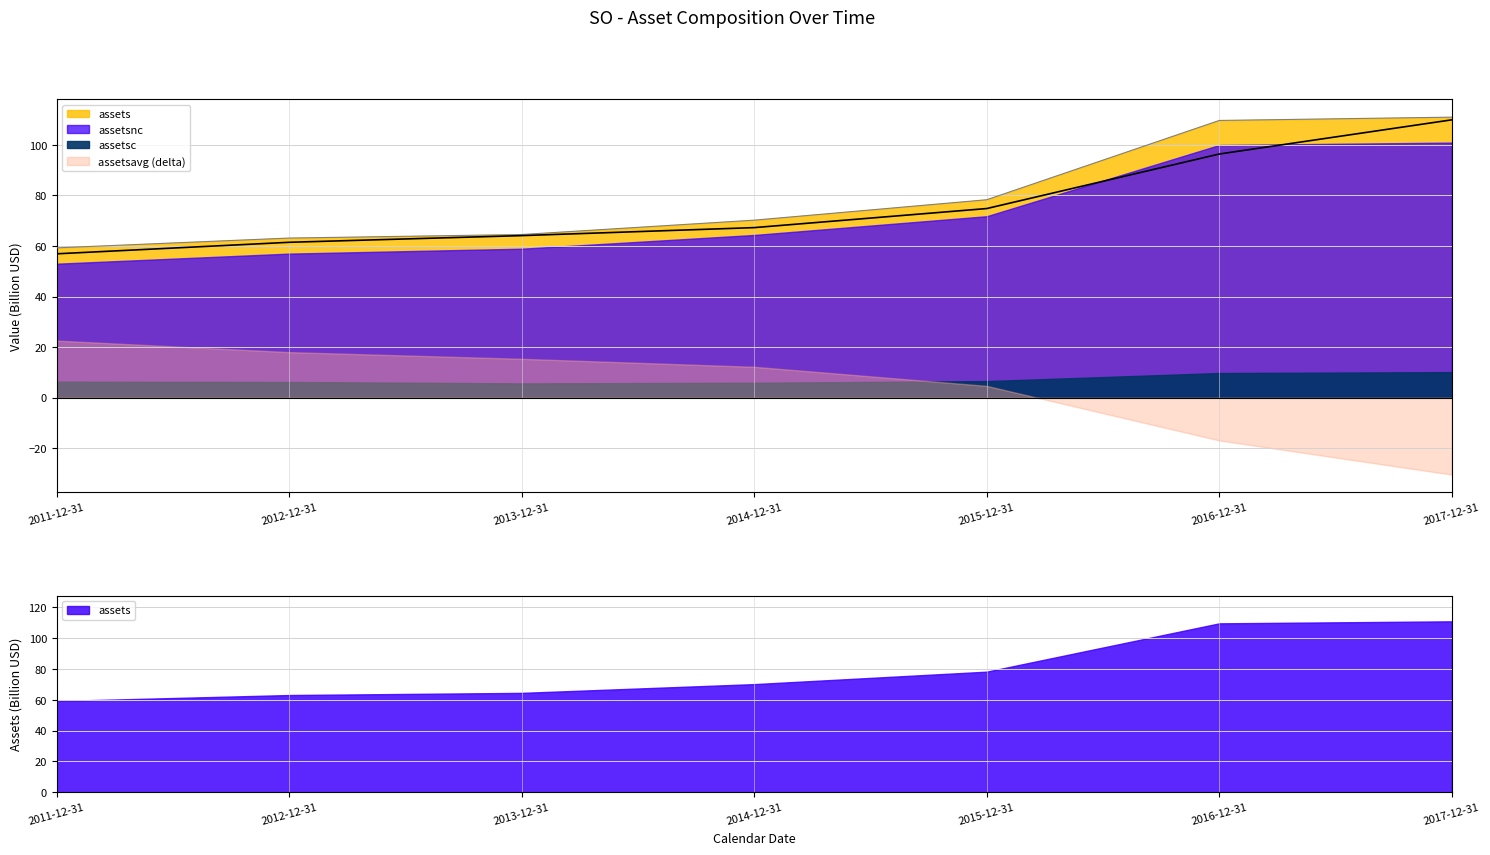

Which has a higher value, 2017-12-31 or 2014-12-31?

2017-12-31